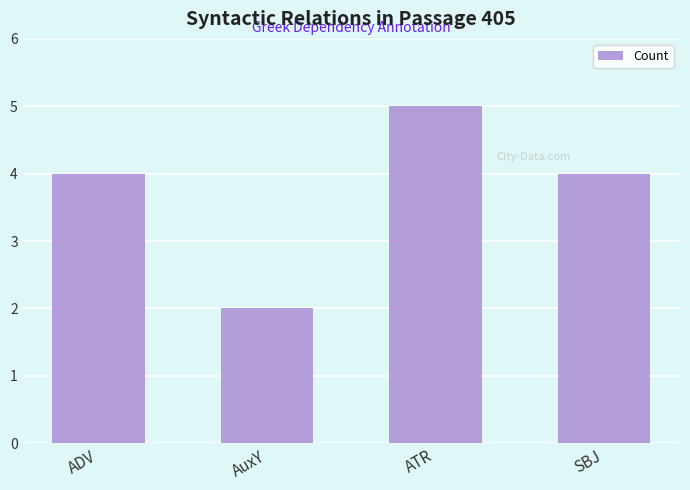

What position from the right is ATR?

2